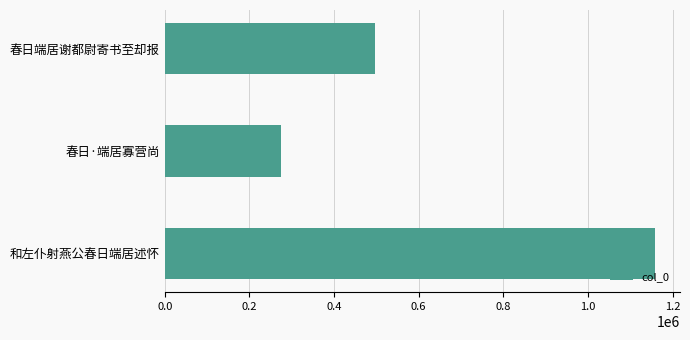

What is the minimum value shown in the chart?

274726